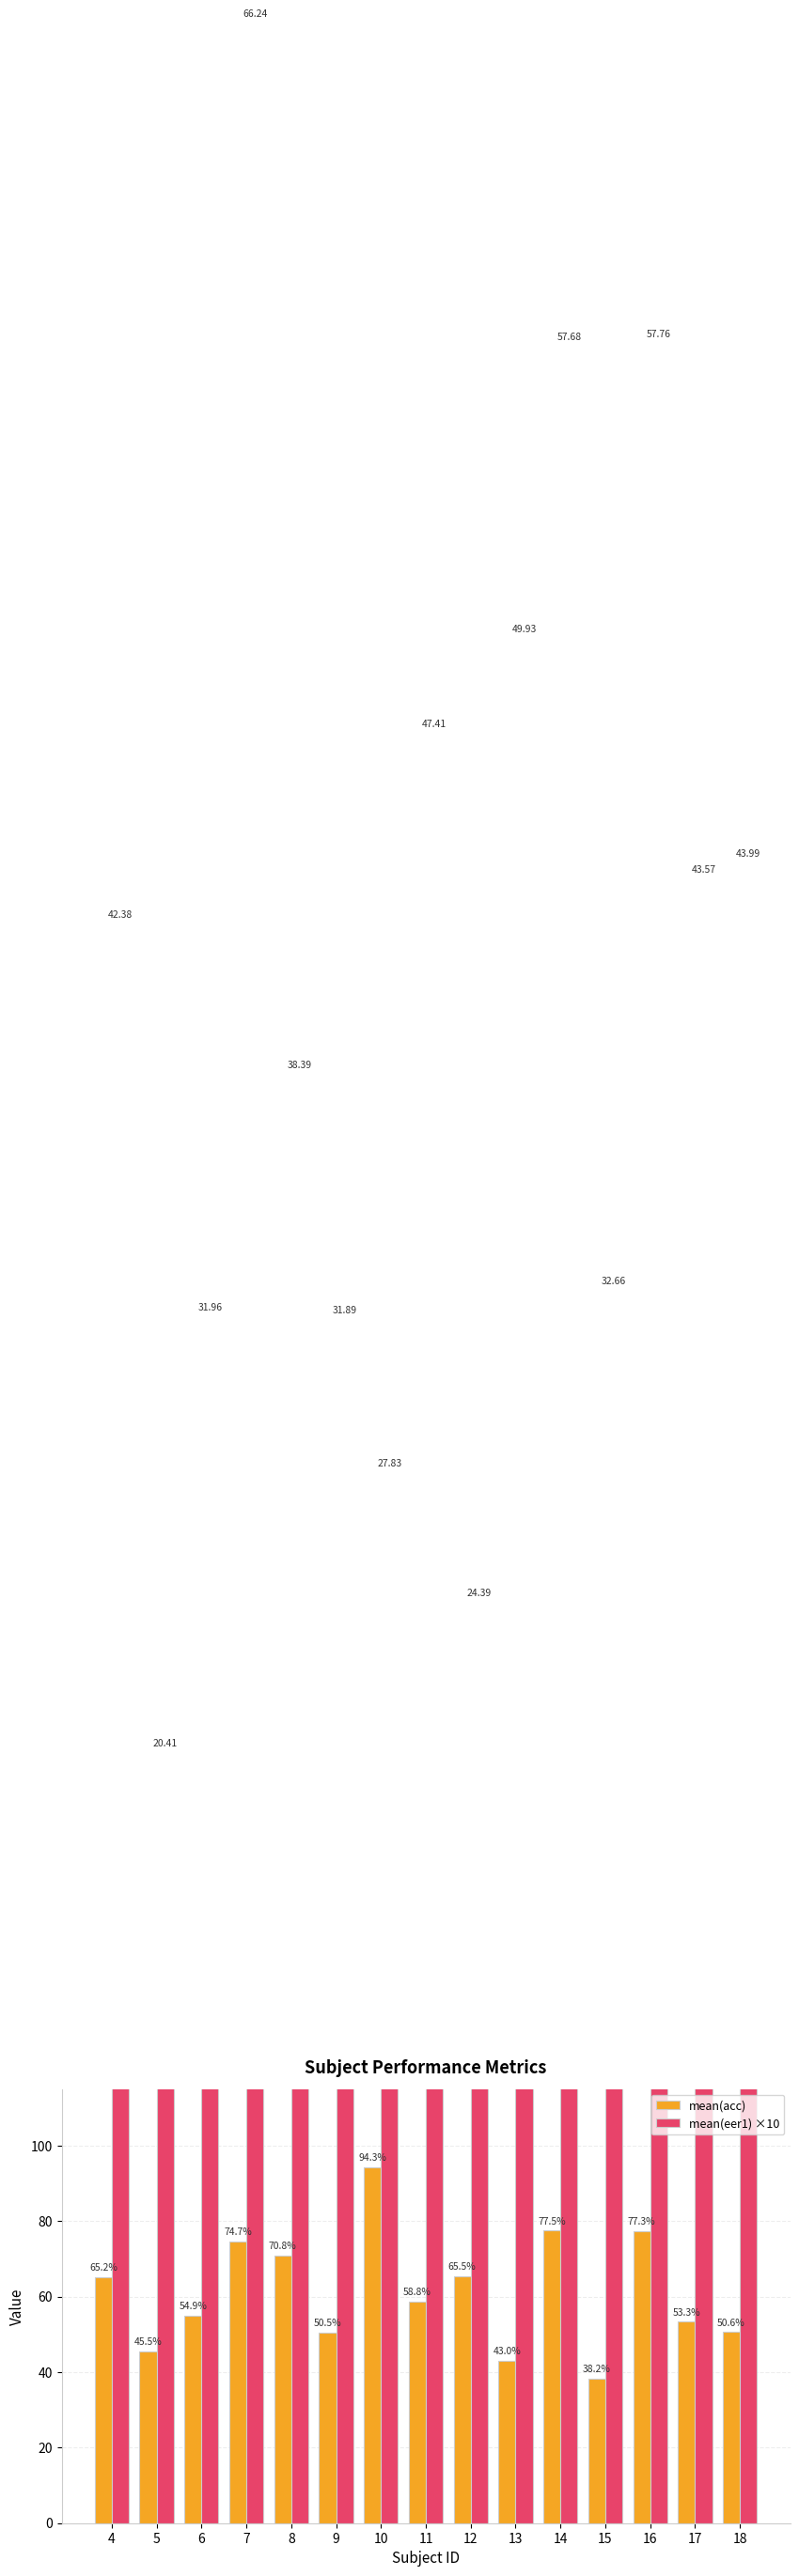

How many values in the mean(acc) series exceed 58?

8